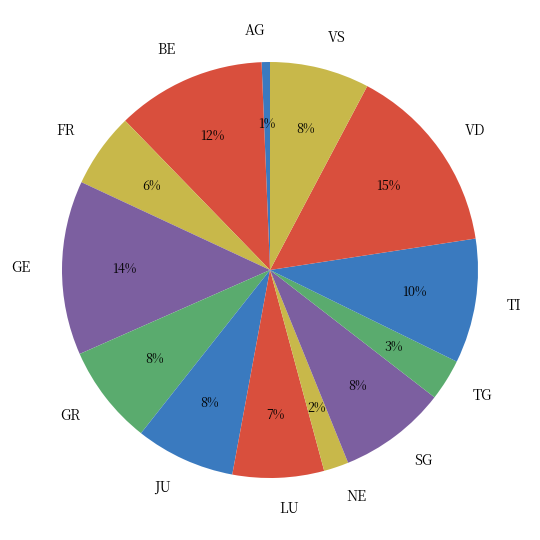

To the nearest percent, what is the average slice percentage?

8%